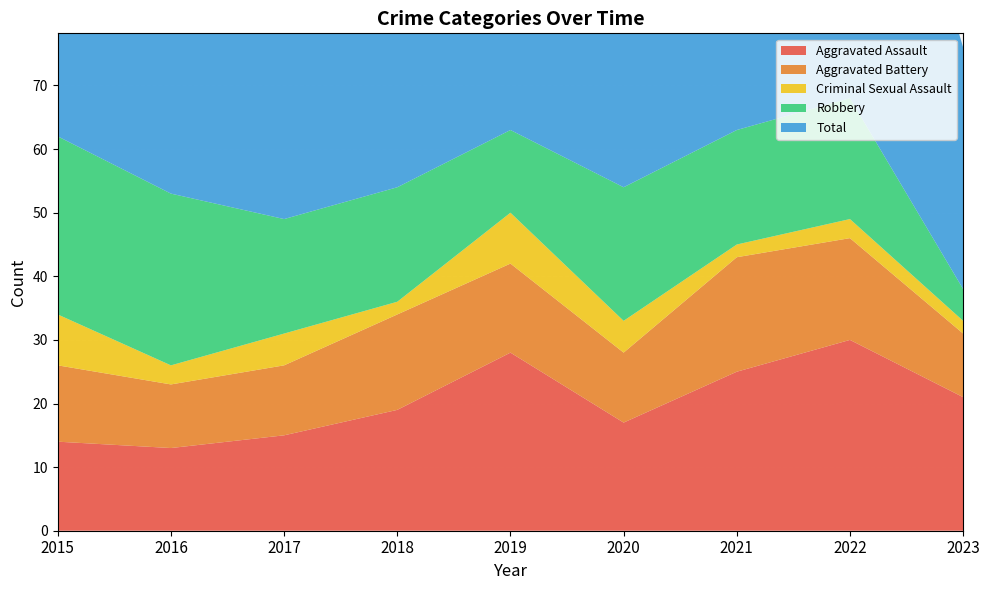

Reading right to left, transcribe all the data shown in this chart.

Aggravated Assault: 2023=21	2022=30	2021=25	2020=17	2019=28	2018=19	2017=15	2016=13	2015=14
Aggravated Battery: 2023=10	2022=16	2021=18	2020=11	2019=14	2018=15	2017=11	2016=10	2015=12
Criminal Sexual Assault: 2023=2	2022=3	2021=2	2020=5	2019=8	2018=2	2017=5	2016=3	2015=8
Robbery: 2023=5	2022=19	2021=18	2020=21	2019=13	2018=18	2017=18	2016=27	2015=28
Total: 2023=38	2022=68	2021=63	2020=56	2019=64	2018=55	2017=49	2016=54	2015=62